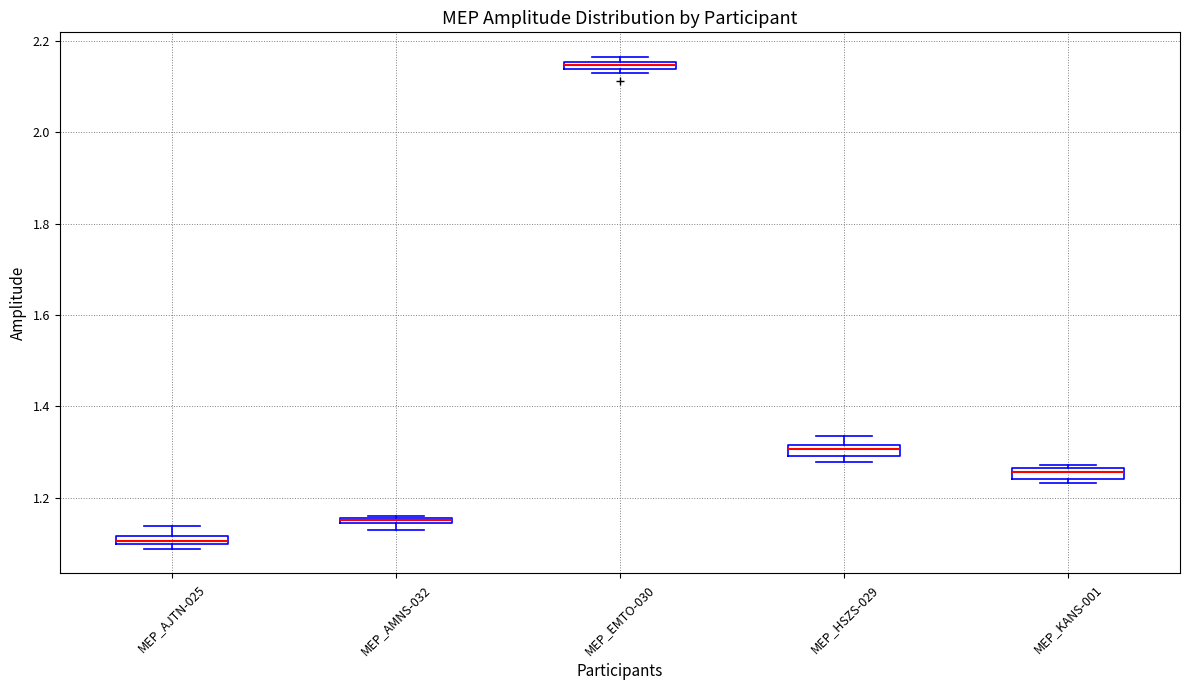

Which box has the highest median line?

MEP_EMTO-030